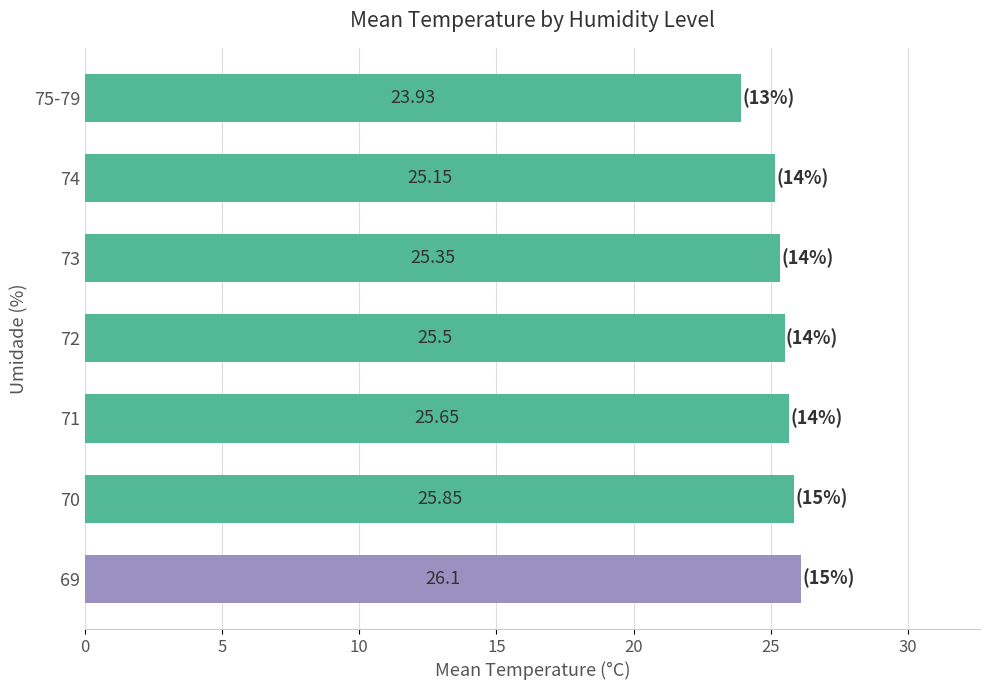

What is the difference between the maximum and minimum values?

2.2